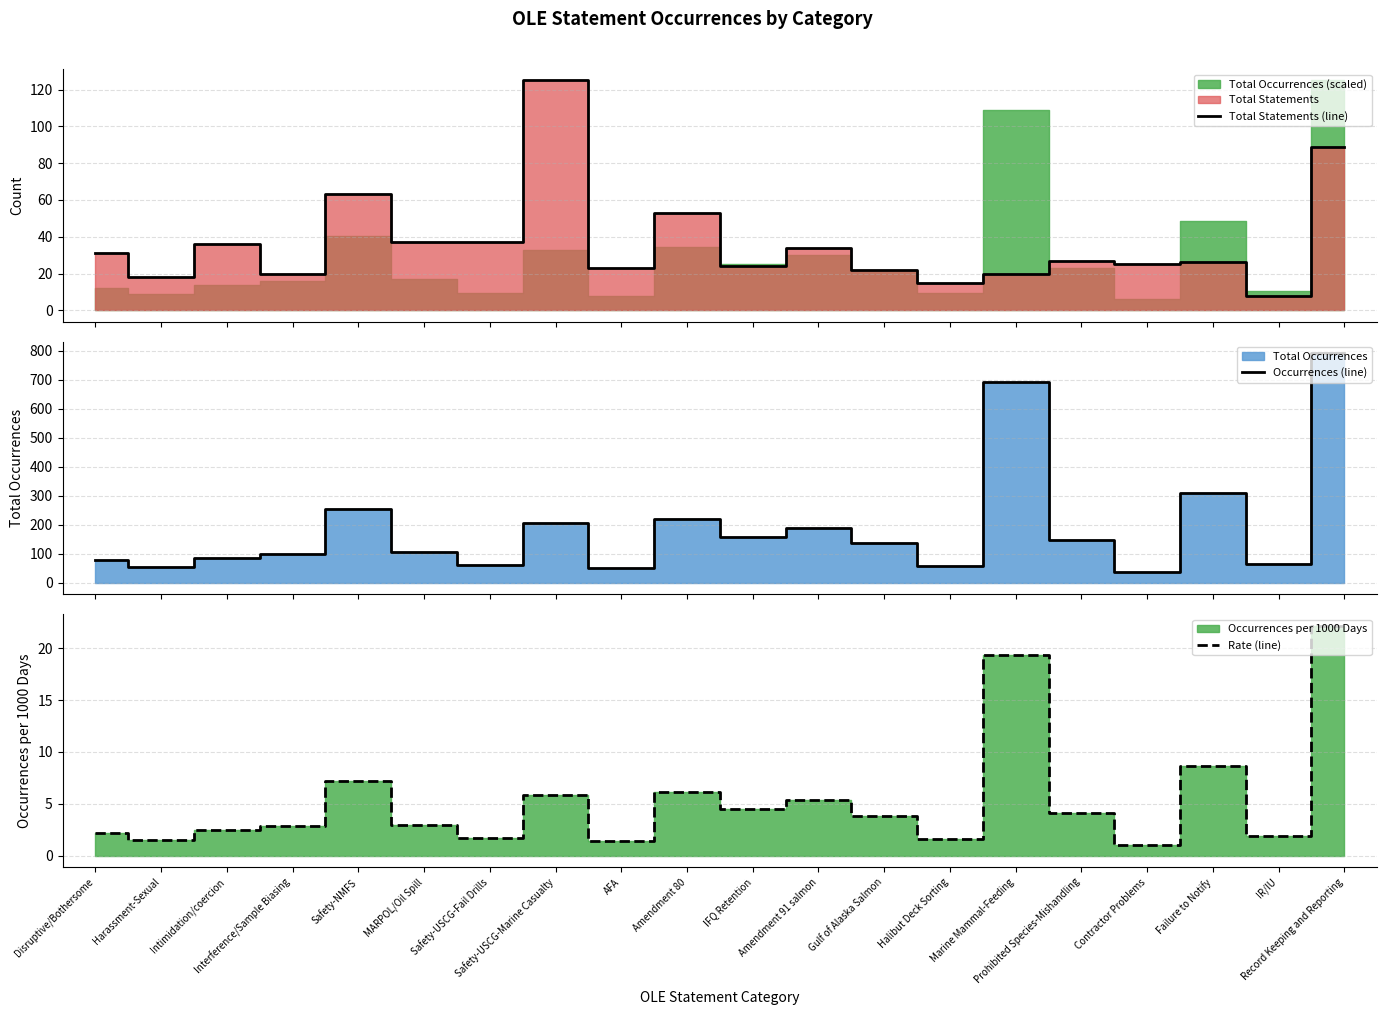

At which category does Rate (line) reach its first local valley?

Harassment-Sexual